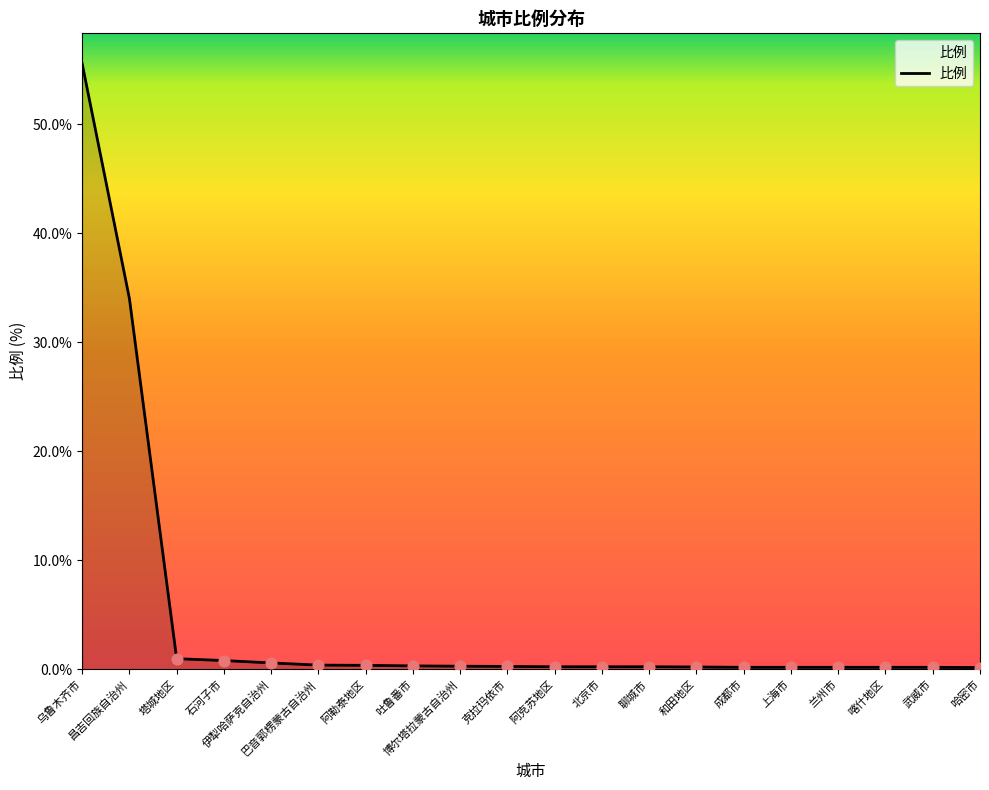

What is the change in value from 博尔塔拉蒙古自治州 to 兰州市?

-0.1